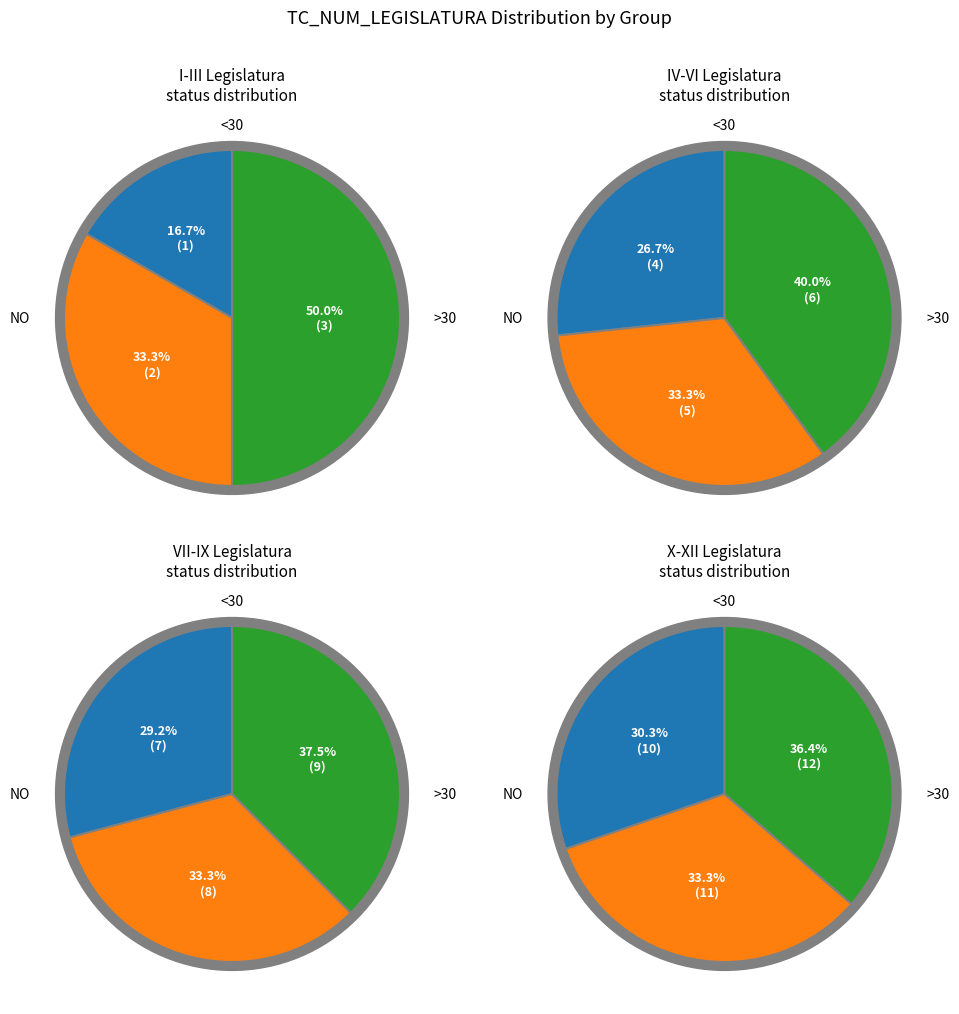

To the nearest percent, what is the difference between the V and VII slice percentages?

3%